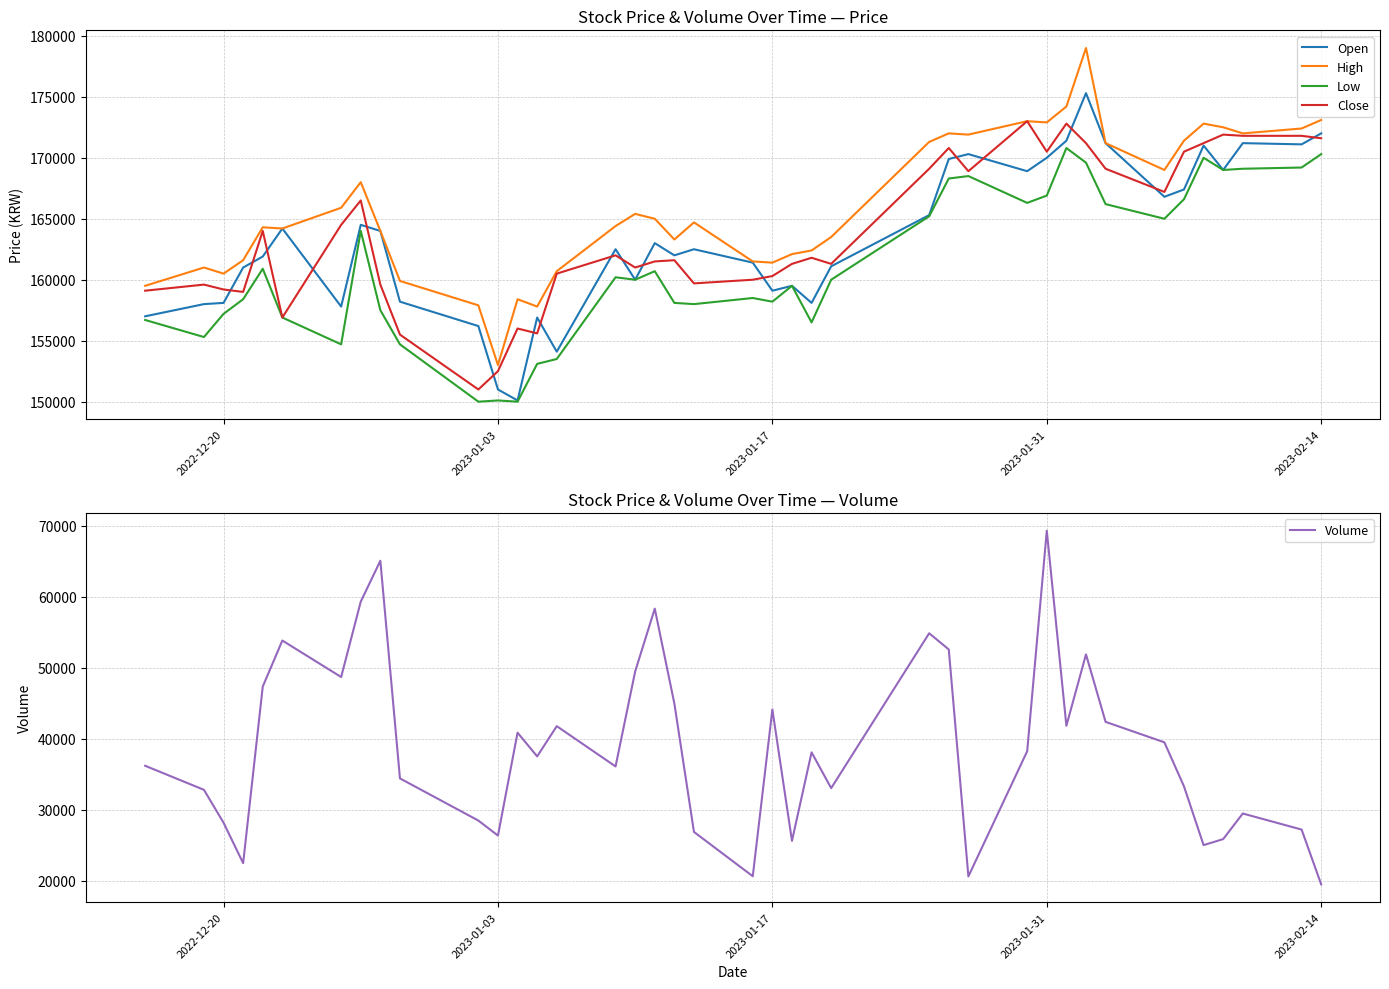

What is the maximum value for Low?

170800